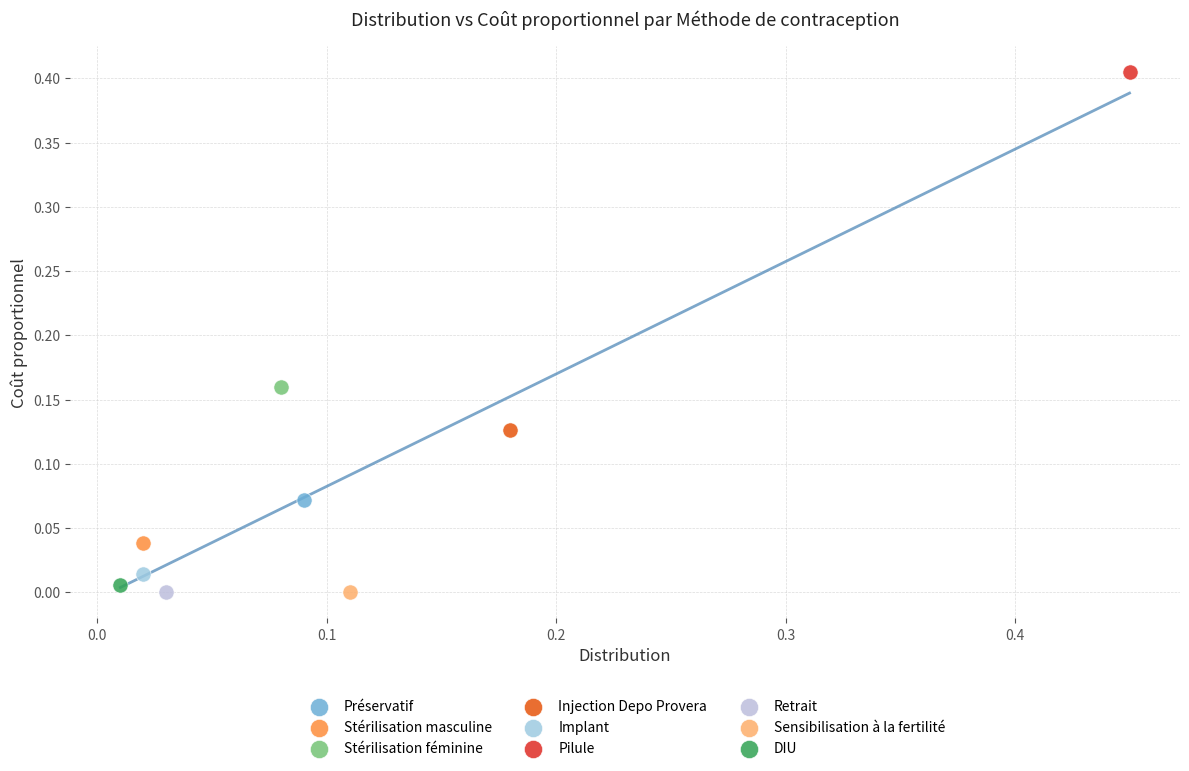

What are all the series names shown in the legend?

Préservatif, Stérilisation masculine, Stérilisation féminine, Injection Depo Provera, Implant, Pilule, Retrait, Sensibilisation à la fertilité, DIU